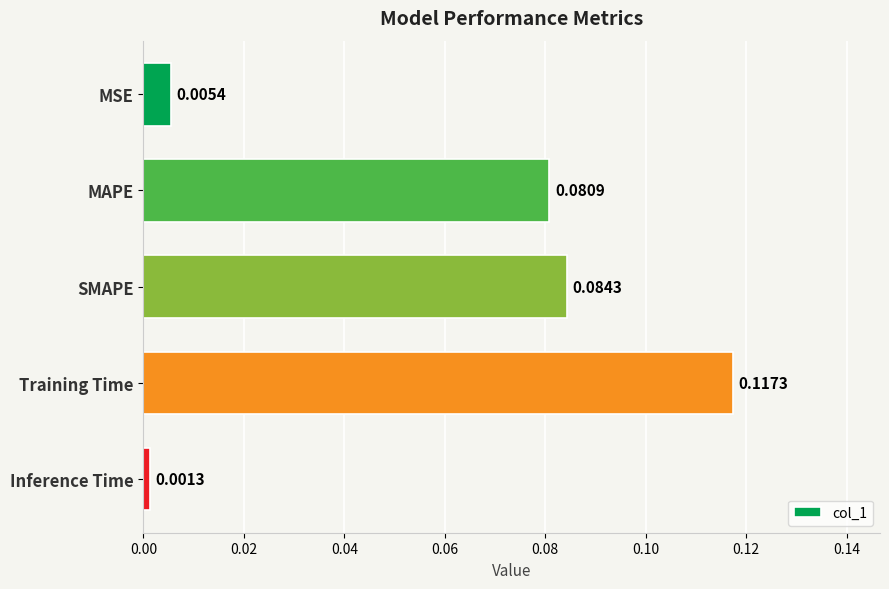

List the labels in order of value, smallest first.

Inference Time, MSE, MAPE, SMAPE, Training Time